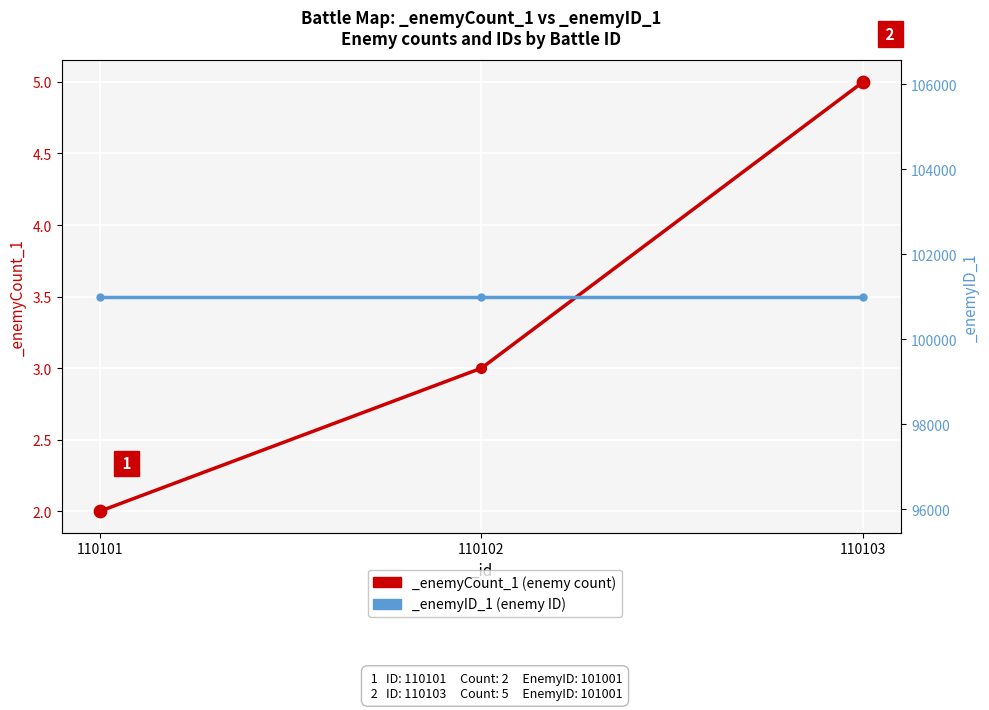

Which has a higher value, 110103 or 110101?

110103